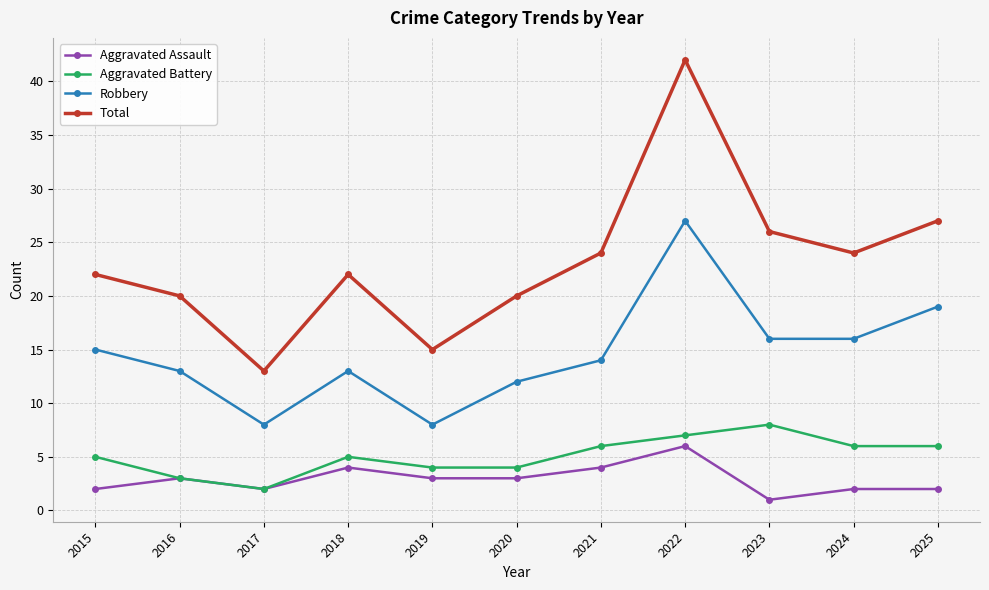

What value does the Robbery series have at 2017?

8